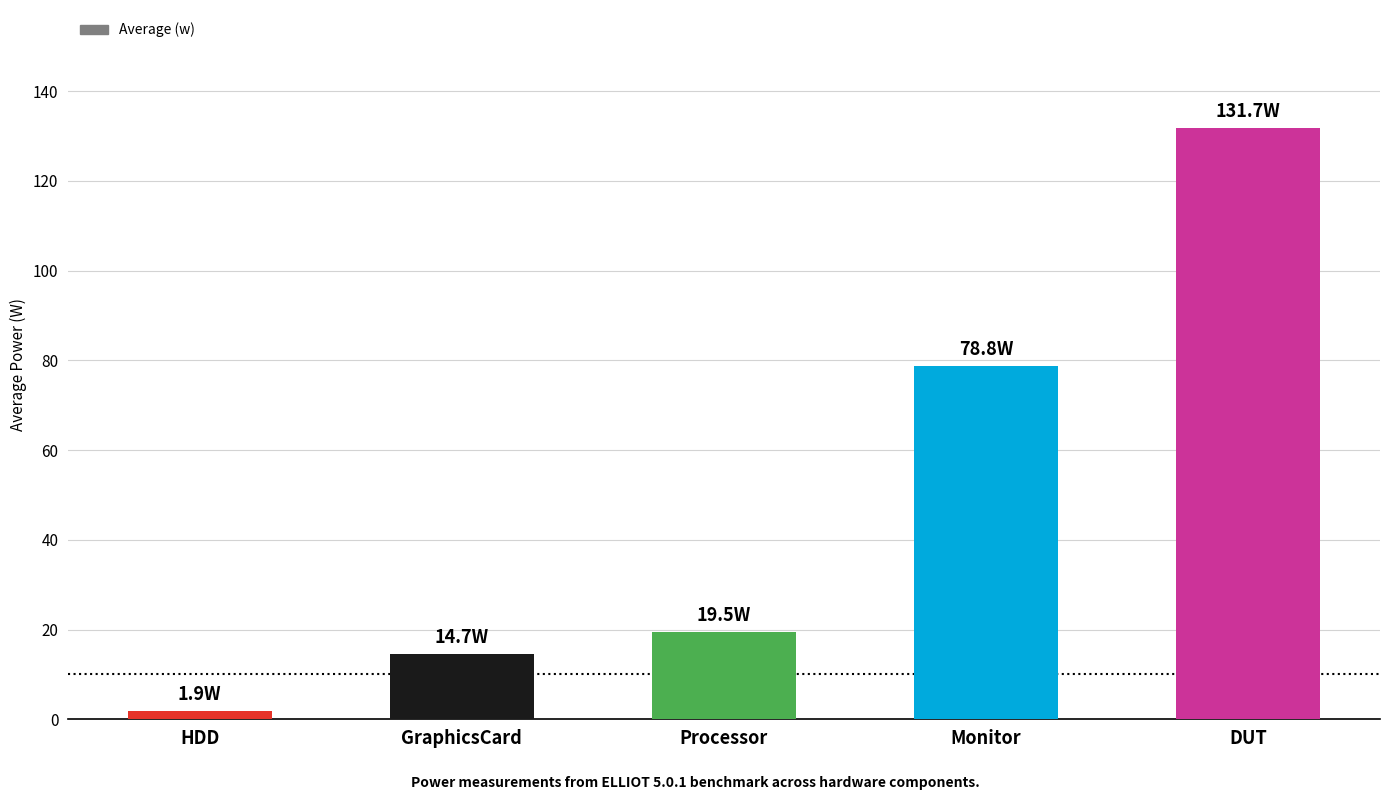

What is the label of the 1st bar from the right?

DUT